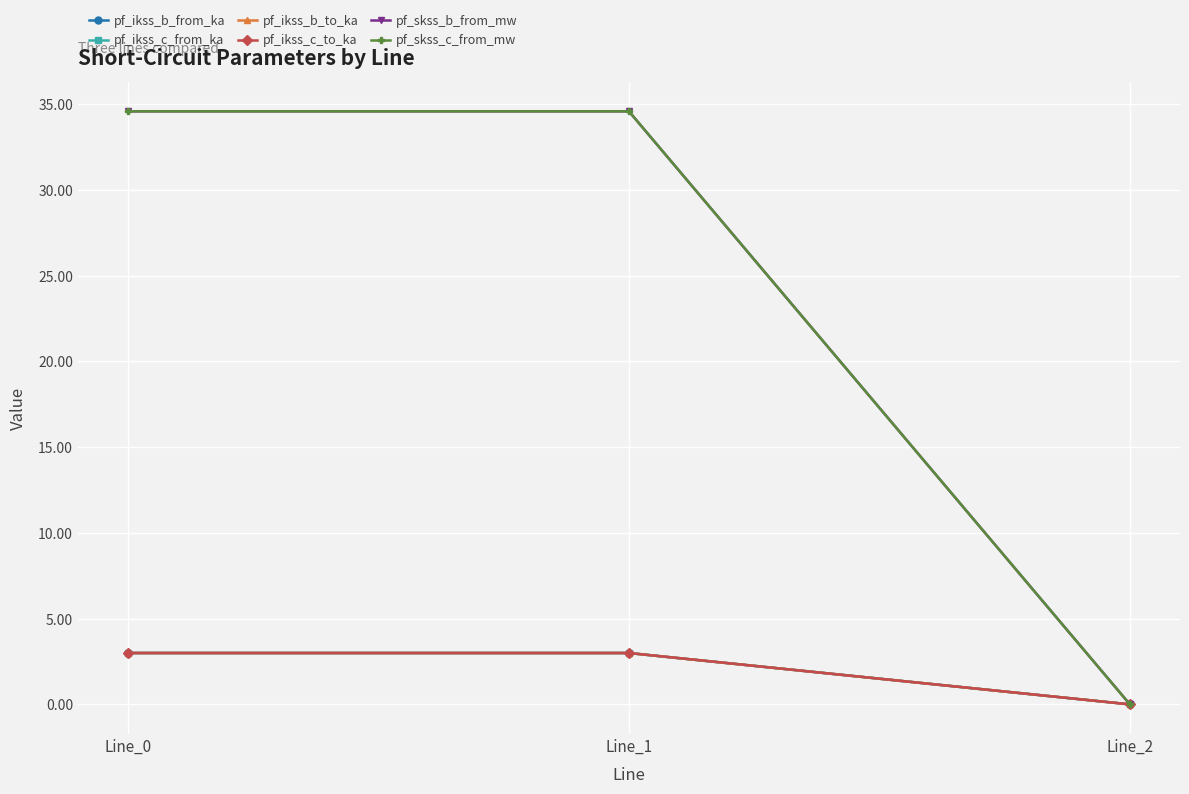

Which series changed the most between Line_1 and Line_2?

pf_skss_b_from_mw